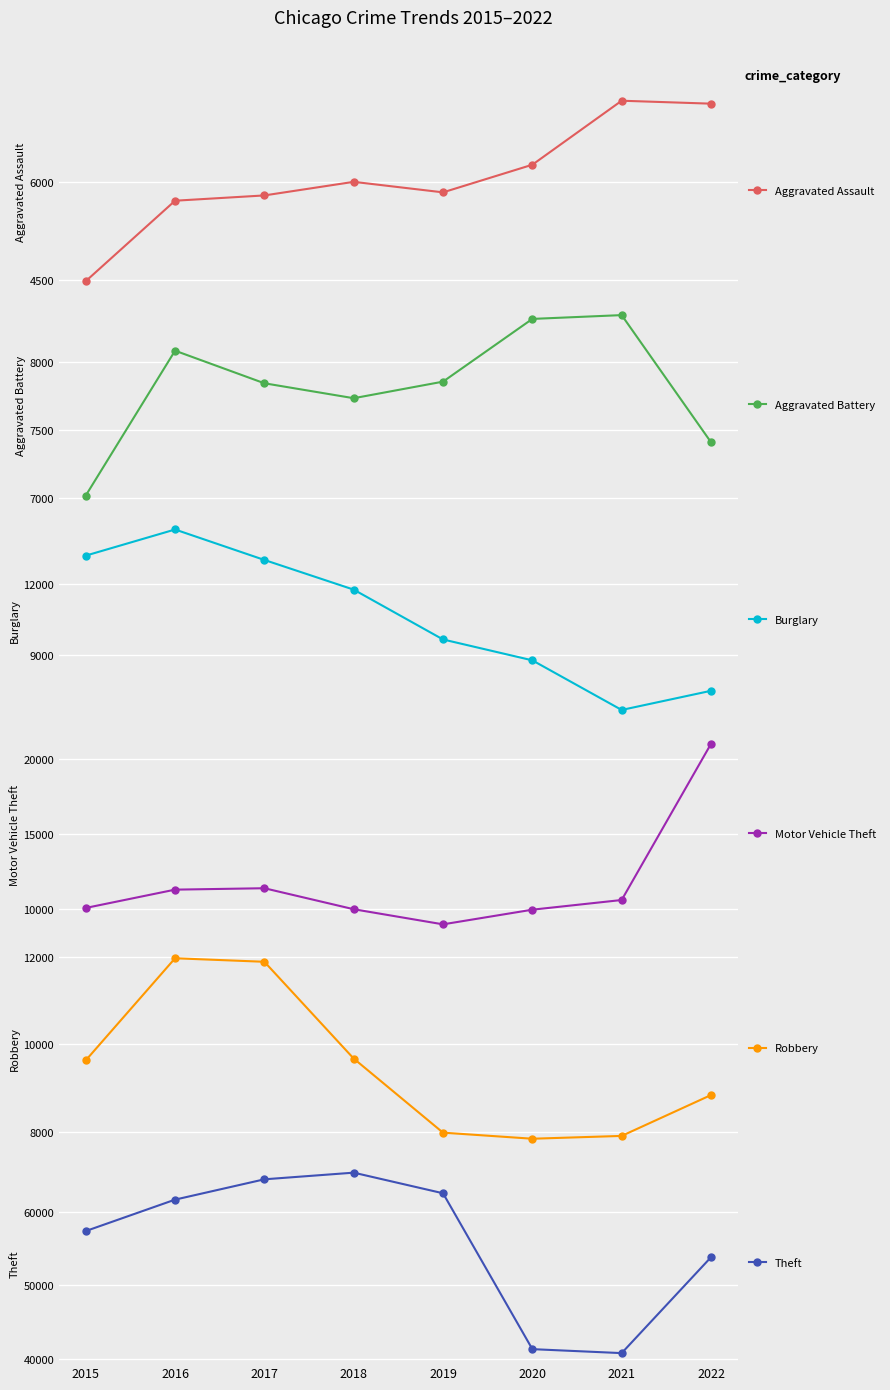

What is the lowest value of the Burglary series?

6658